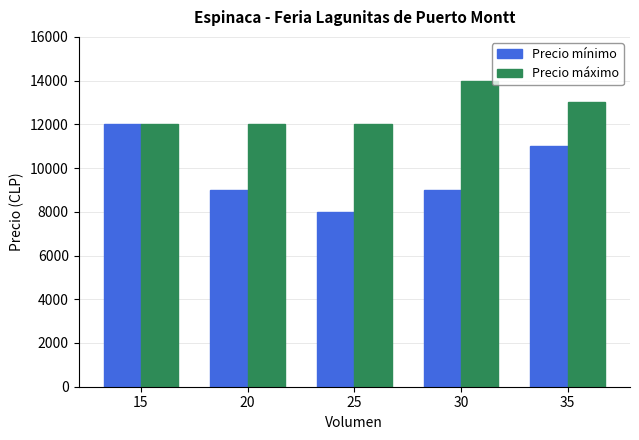

At 20, list the series in order from smallest to largest.

Precio mínimo, Precio máximo